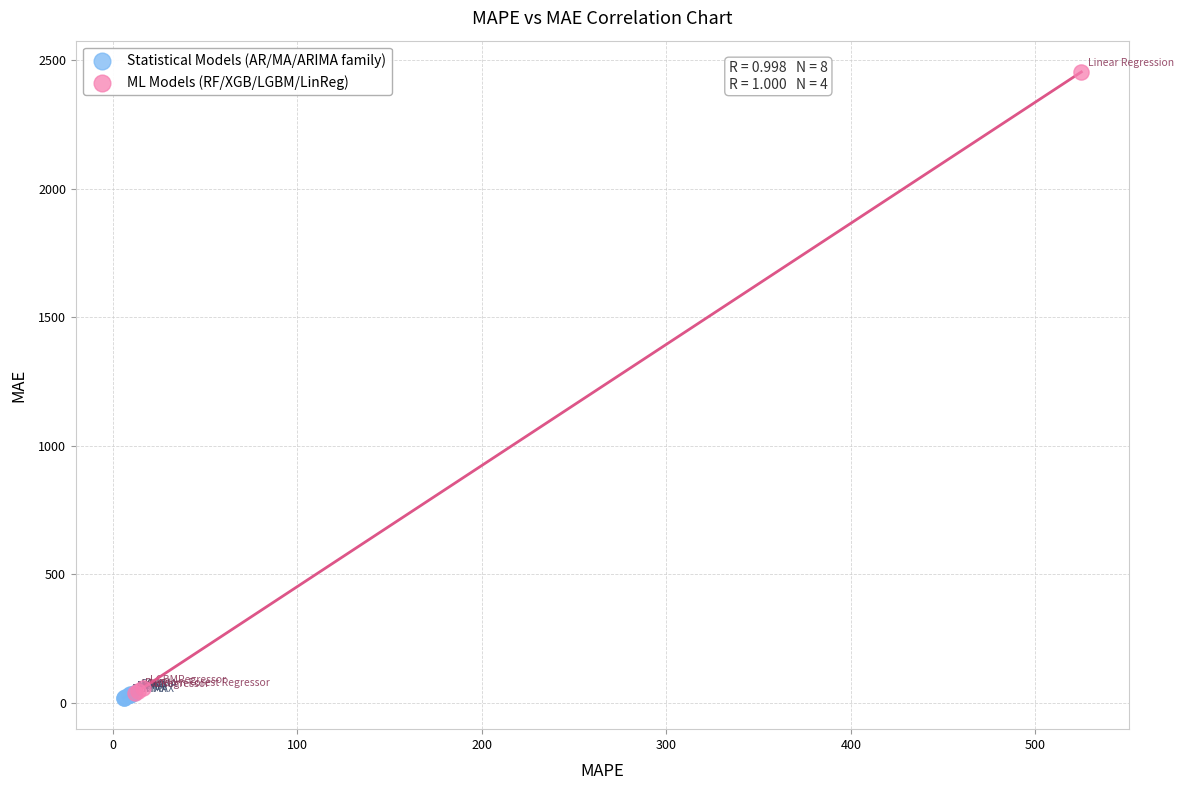

Which series has the widest spread of Y values?

ML Models (RF/XGB/LGBM/LinReg)